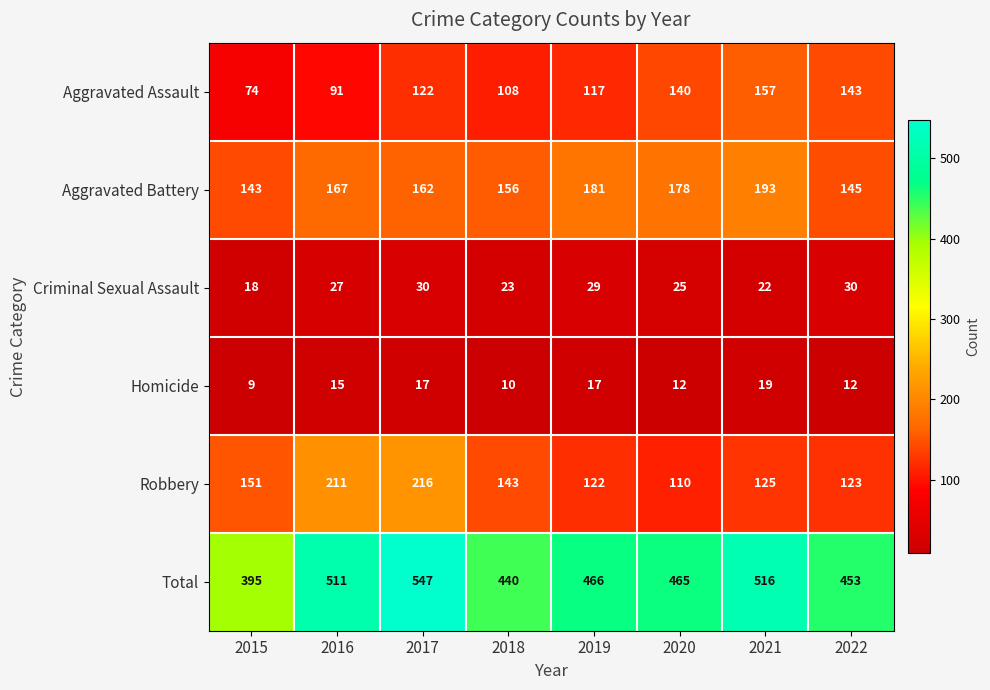

Is it true that Aggravated Battery equals 289 at 2021?

False